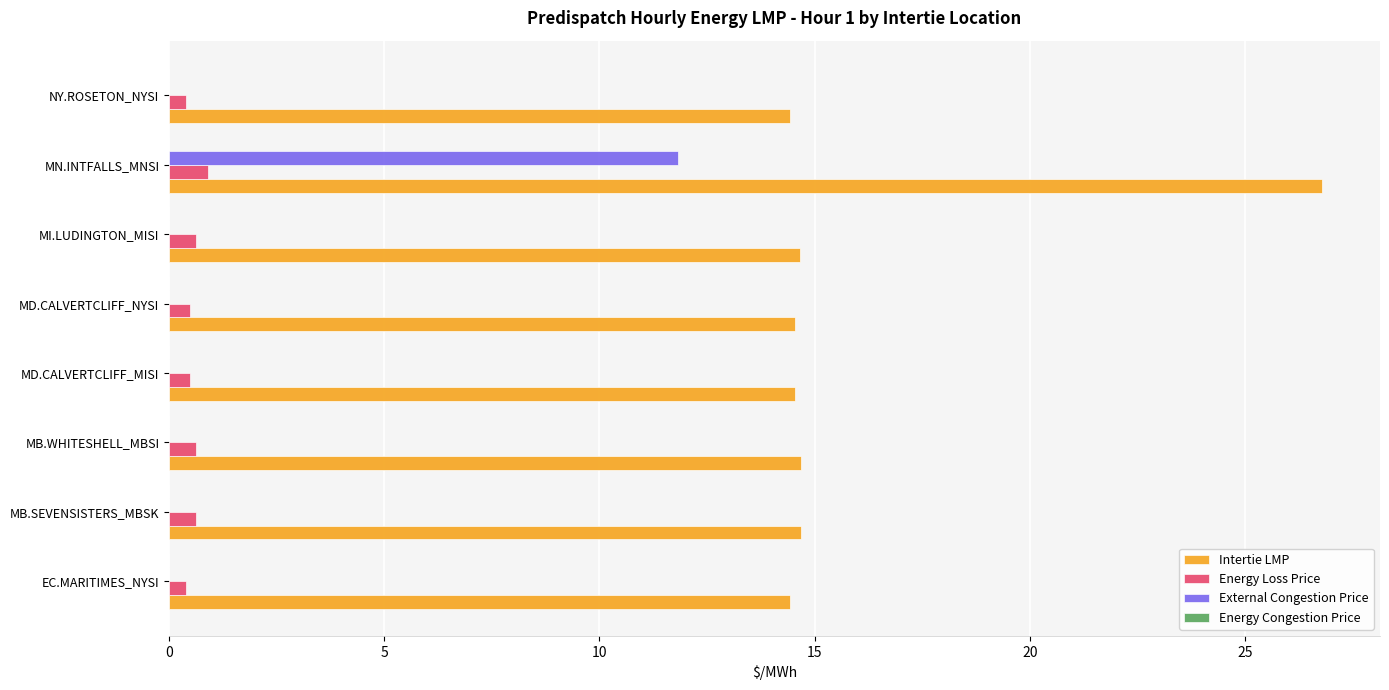

Which series has the widest spread of values?

Intertie LMP